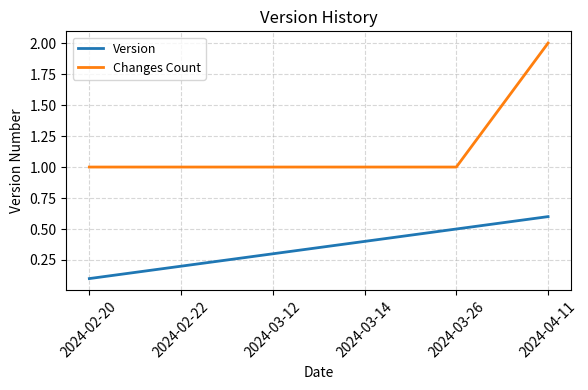

What value does the Changes Count series have at 2024-04-11?

2.0